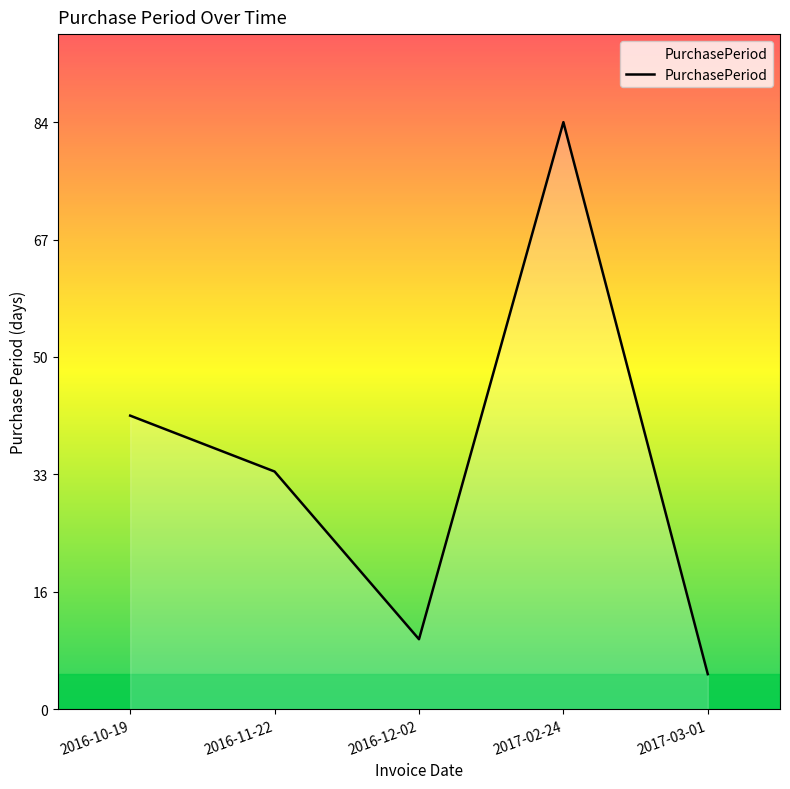

How many interior local valleys (lower than both neighbors) does the data have?

1